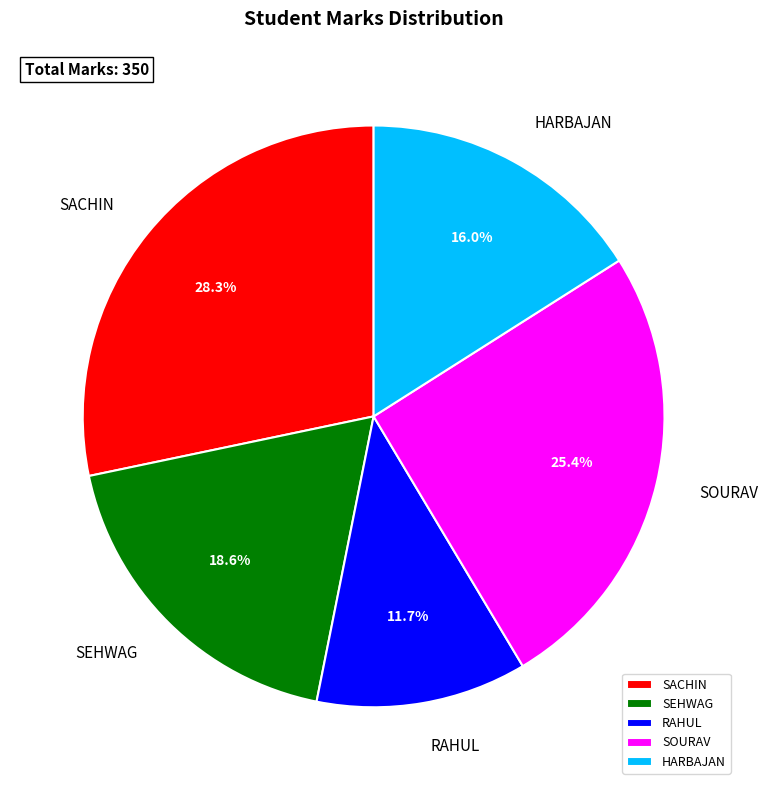

Is it true that HARBAJAN is 6% of the pie?

False